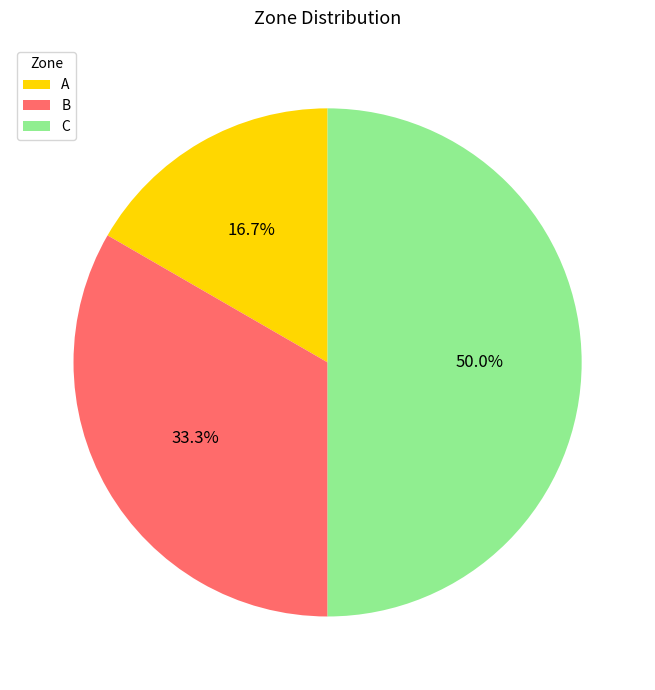

Do B and C together represent more than half of the pie?

Yes